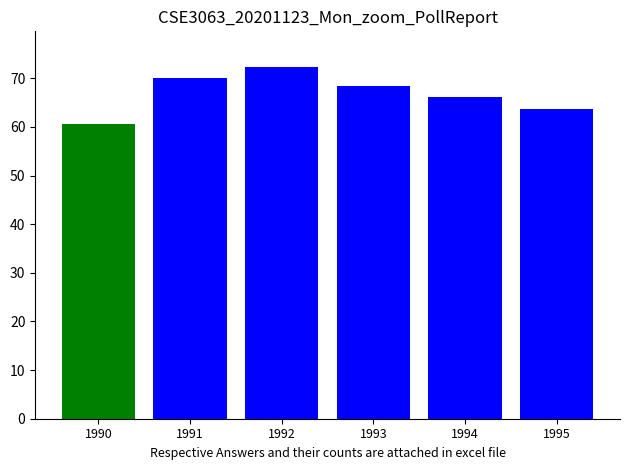

List the labels in order of value, smallest first.

1990, 1995, 1994, 1993, 1991, 1992